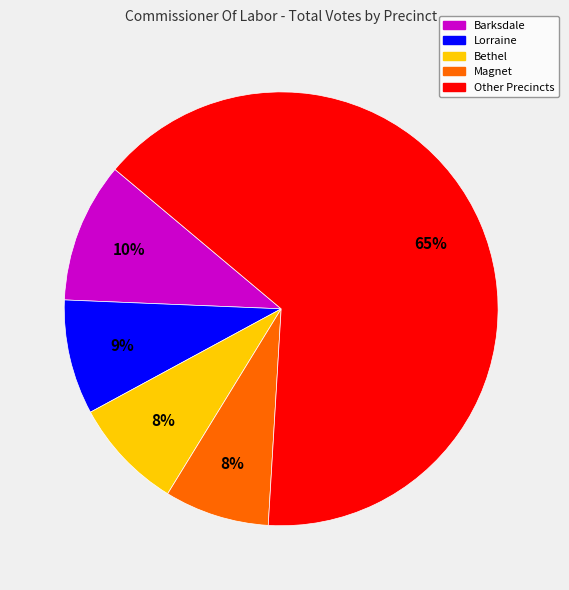

To the nearest percent, what is the difference between the largest and smallest slice percentages?

57%